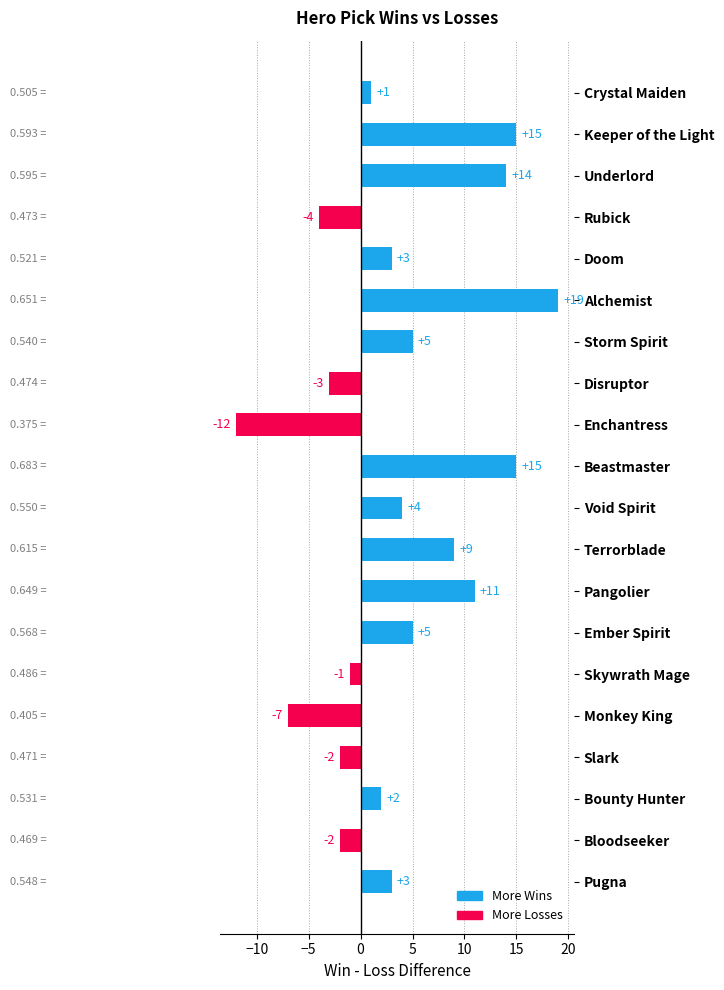

Which has a higher value, Slark or Enchantress?

Slark